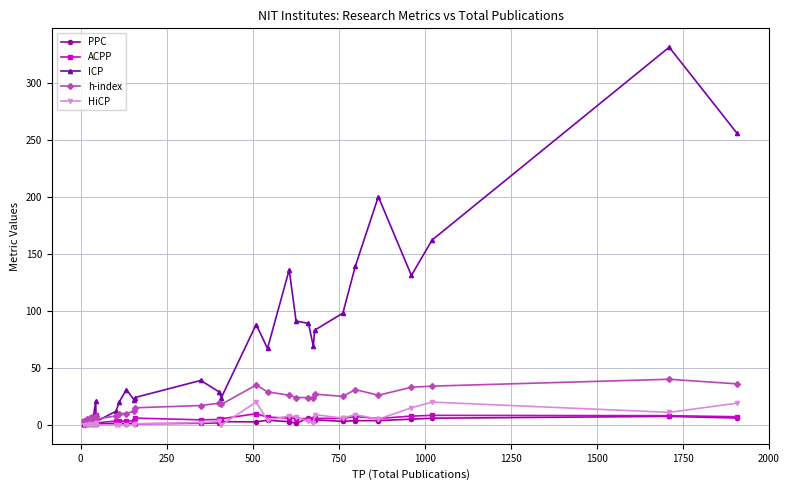

How many categories are shown in the chart?

30